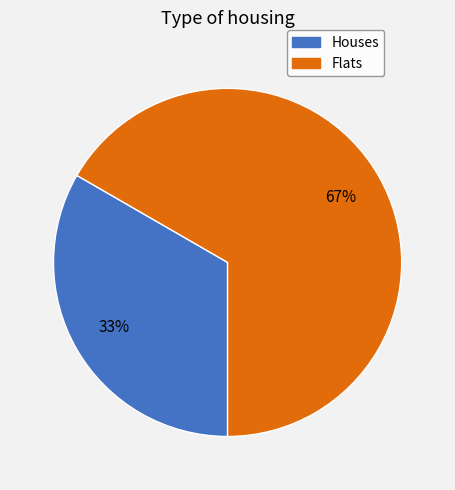

Is it true that Flats is 78% of the pie?

False